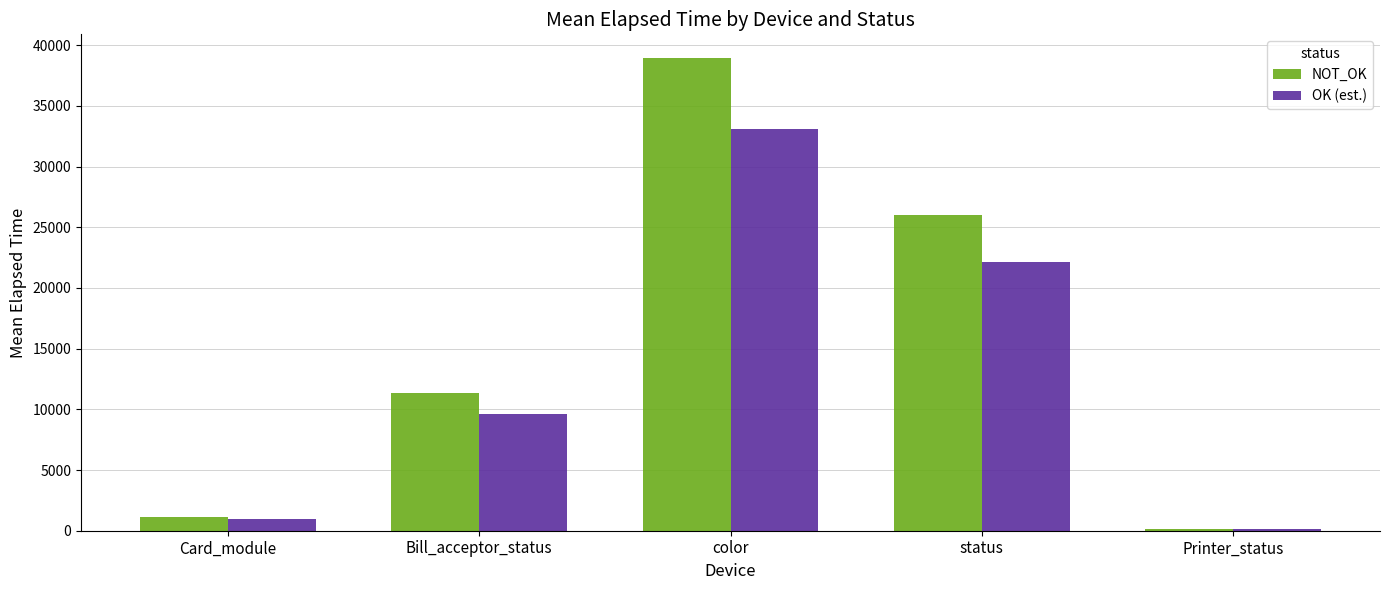

The value of OK (est.) at Printer_status is 151. True or false?

True